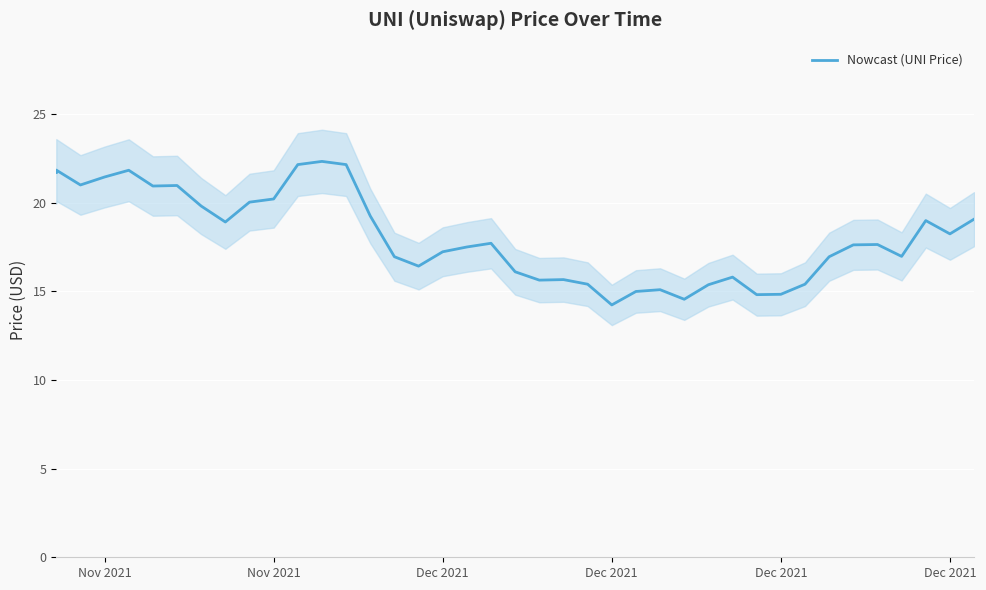

What is the sum of all values?

724.1